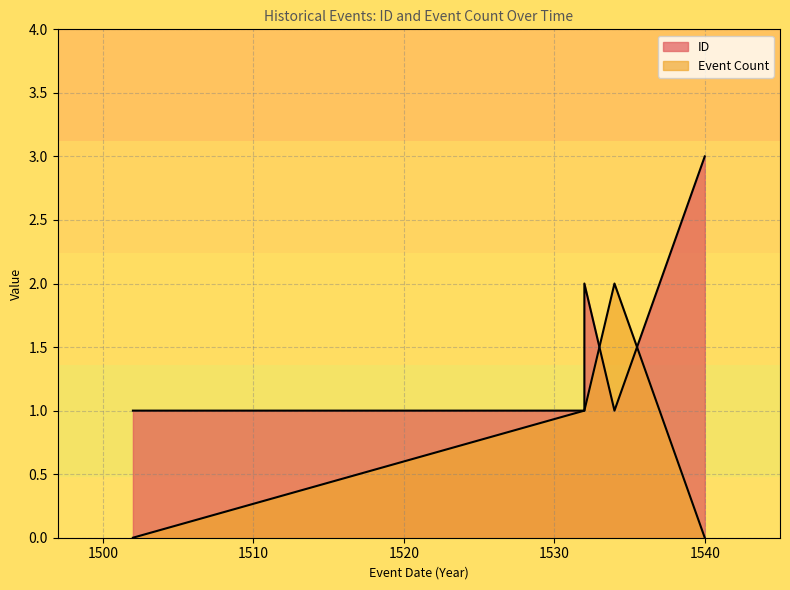

List the labels in order of ID value, largest first.

N/A, 22/01/1532, 22/01/1502, 22/01/1532, 01/03/1534